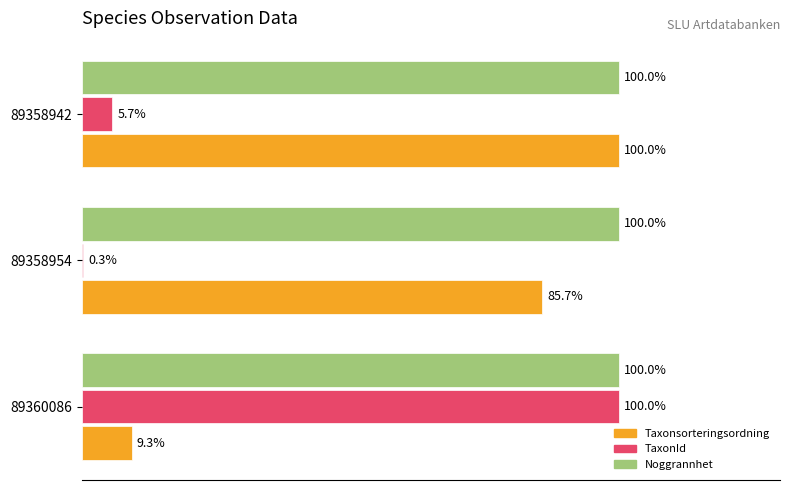

Which series changed the most between 89360086 and 89358954?

TaxonId